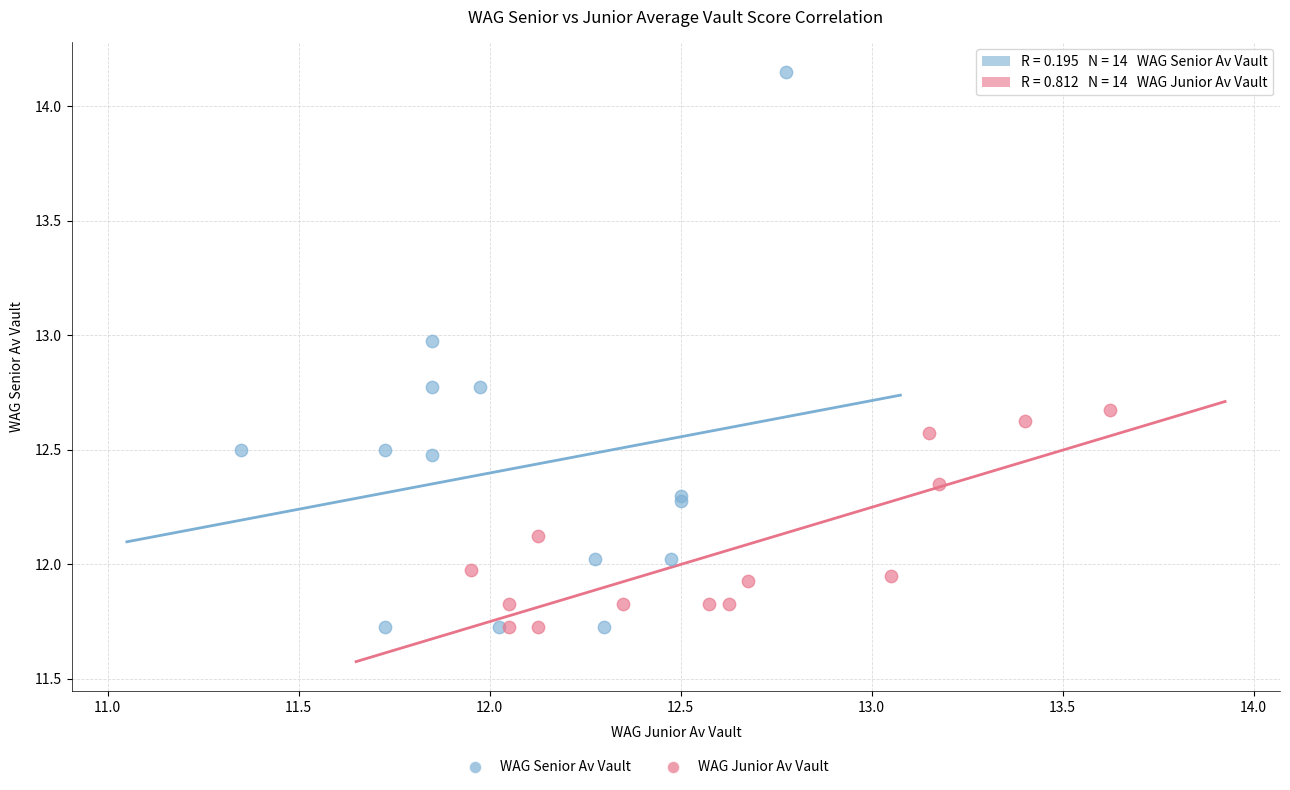

Which series contains the highest Y value?

WAG Senior Av Vault